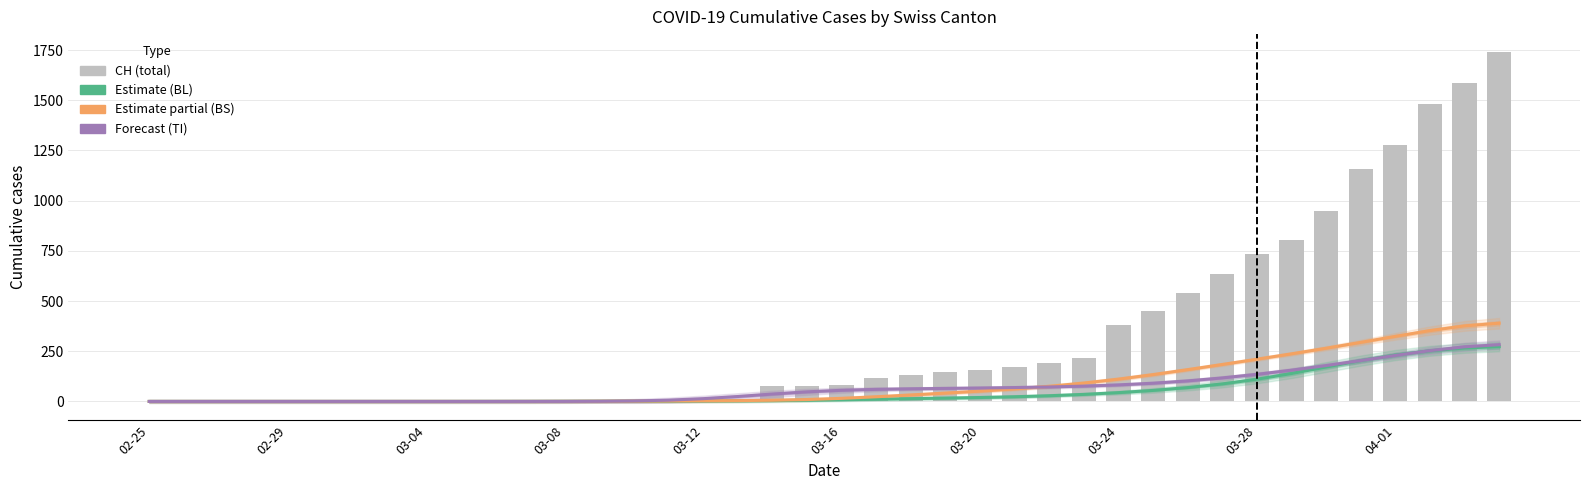

Count the number of categories in the chart.

40